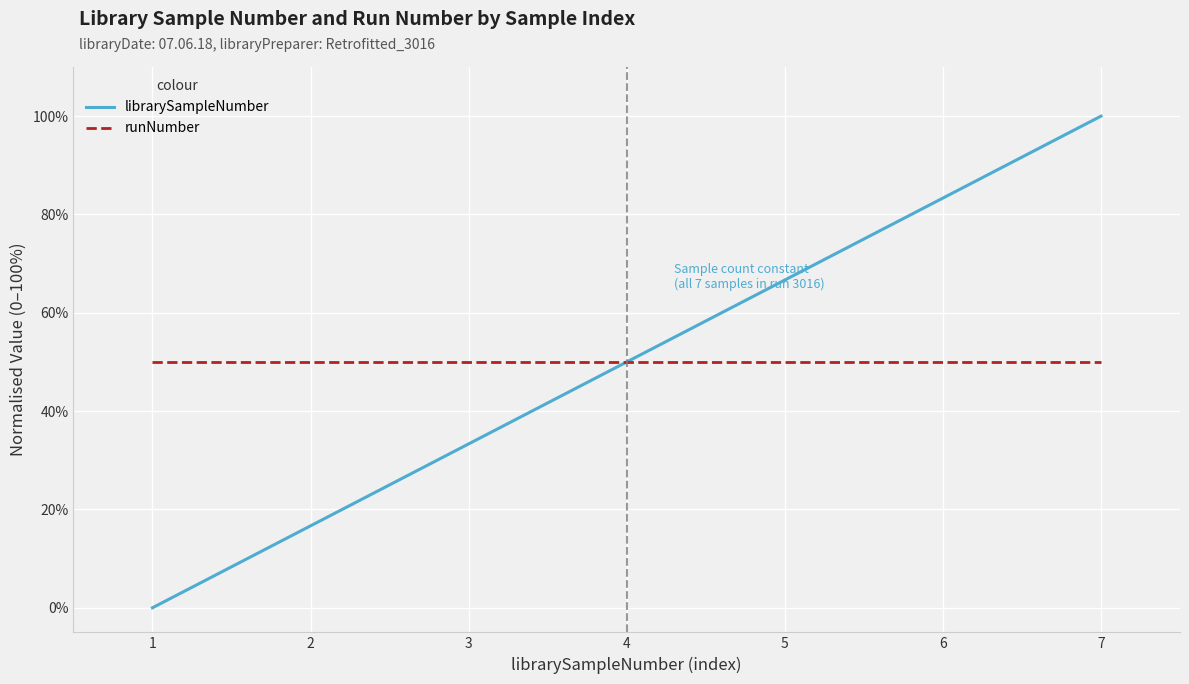

Reading left to right, what are all the values shown in this chart?

librarySampleNumber: 0.0	16.7	33.3	50.0	66.7	83.3	100.0
runNumber: 50.0	50.0	50.0	50.0	50.0	50.0	50.0